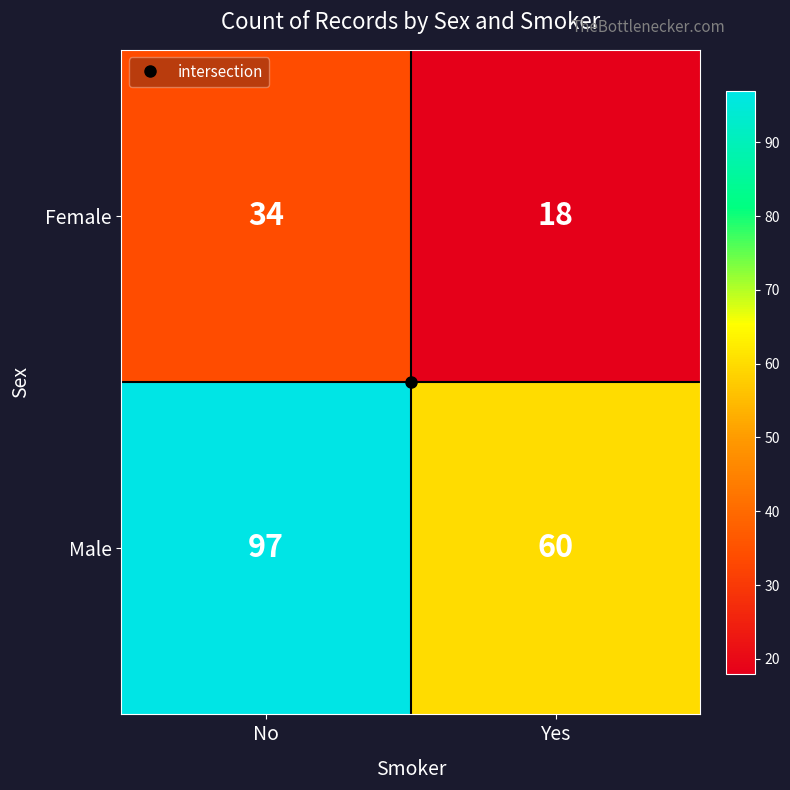

Rank the series at No from lowest to highest value.

Female, Male